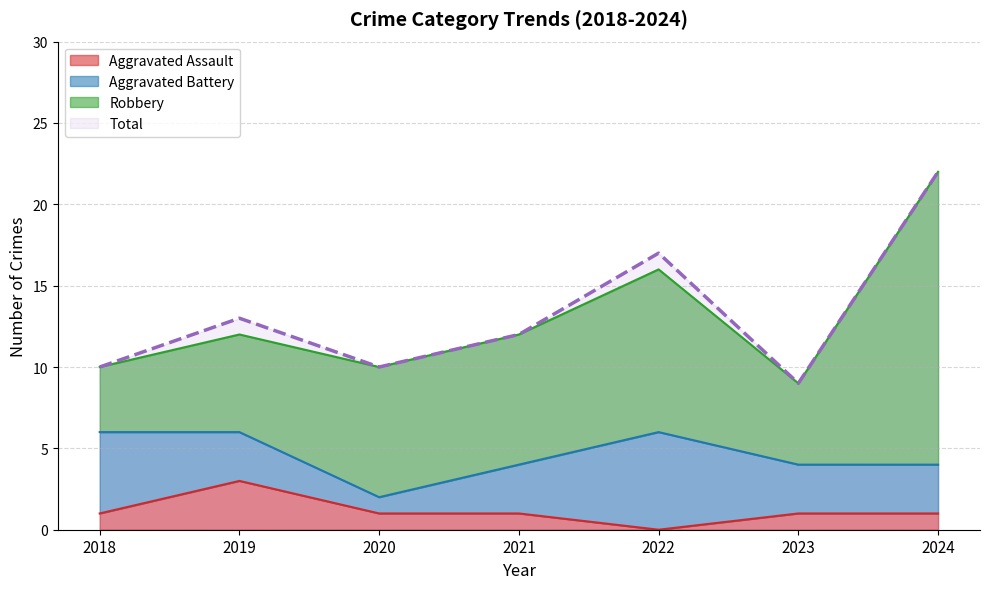

Where is the first local maximum for Aggravated Assault?

2019